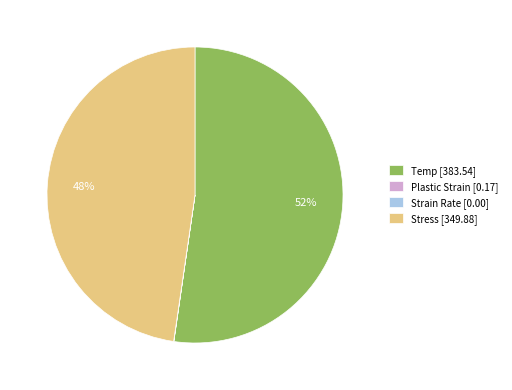

Combined, do Stress [349.88] and Temp [383.54] account for over 50%?

Yes